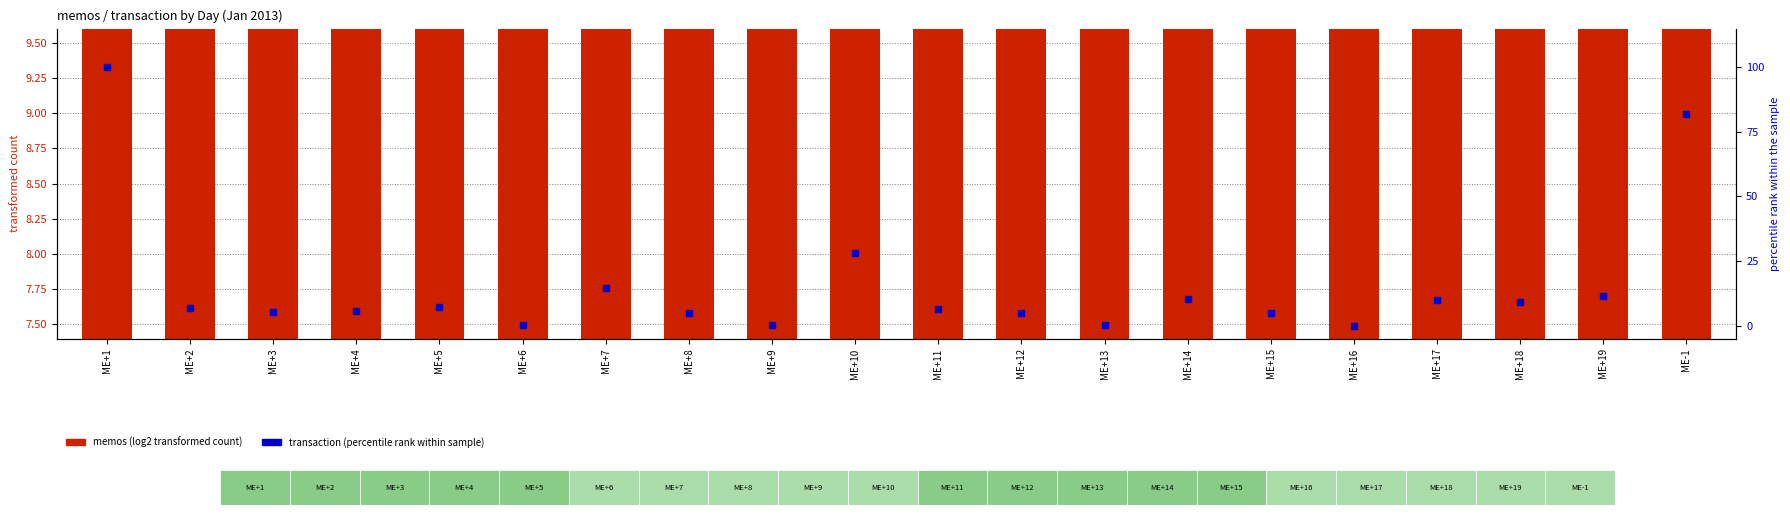

What is the difference between the transaction (percentile rank) values at ME+12 and ME+17?

5.1